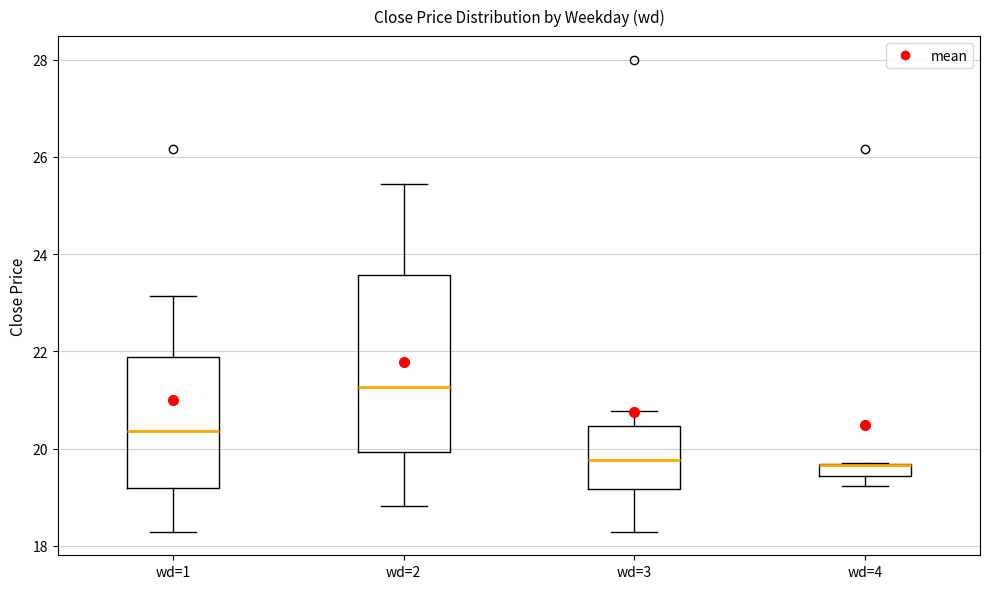

Comparing the boxes themselves (not the whiskers), which one is the tallest?

wd=2